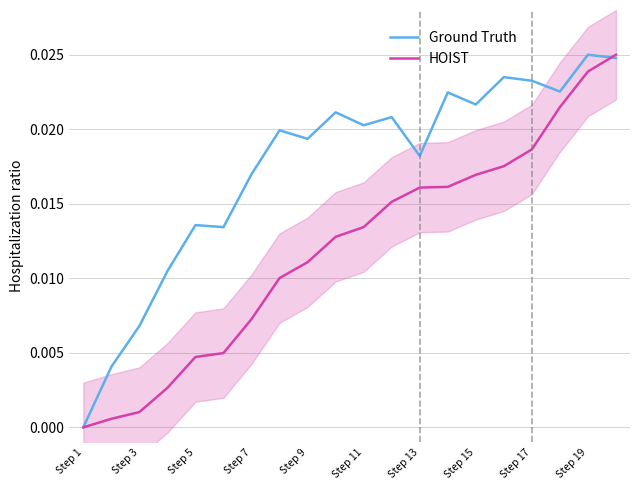

Is the value of Ground Truth at Step 9 greater than the value of HOIST at Step 9?

Yes